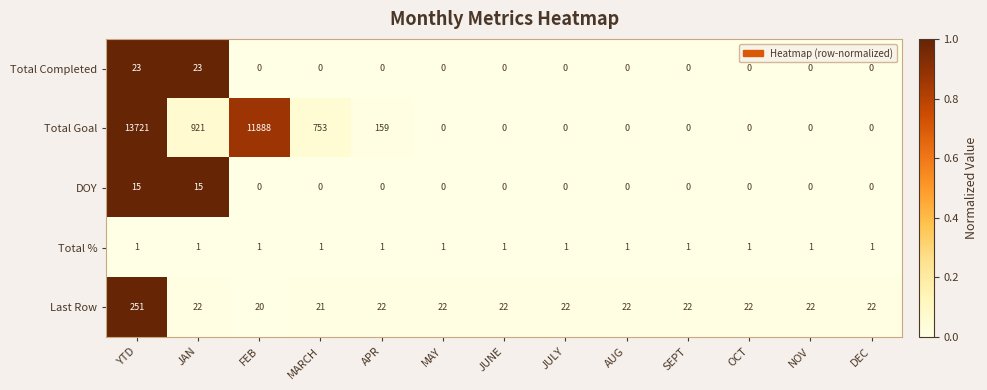

At which category is the sum across all series the highest?

YTD